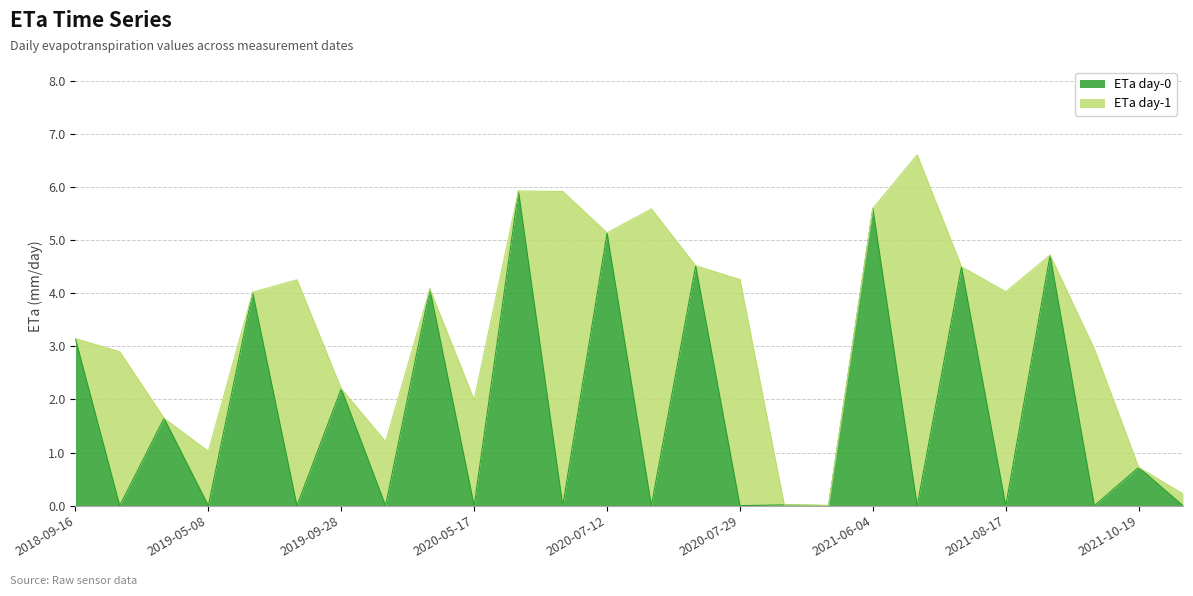

True or false: the data shows 0.0 at 2020-12-03.

True